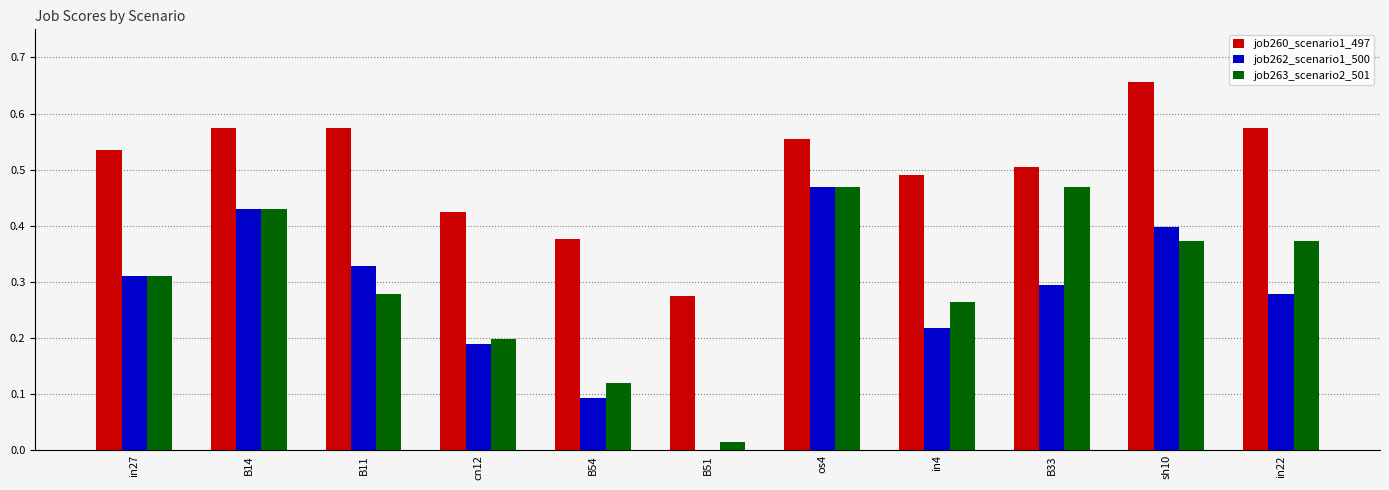

True or false: job263_scenario2_501 has a value of 0.2 at sh10.

False